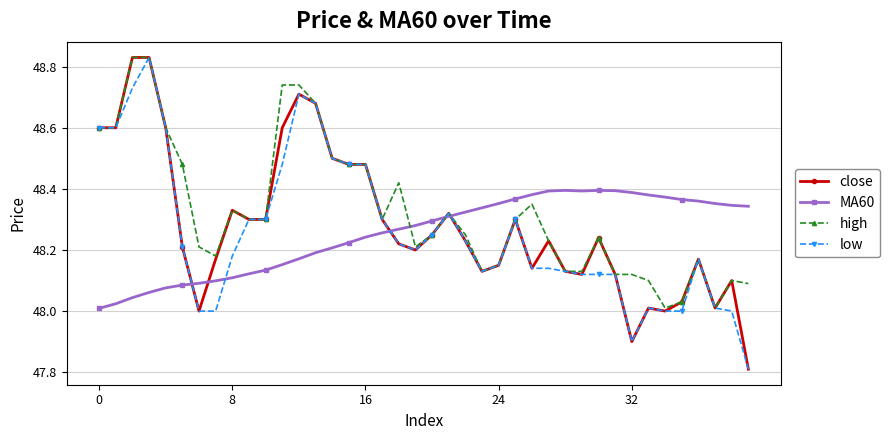

At how many categories does at least one series exceed 47?

40